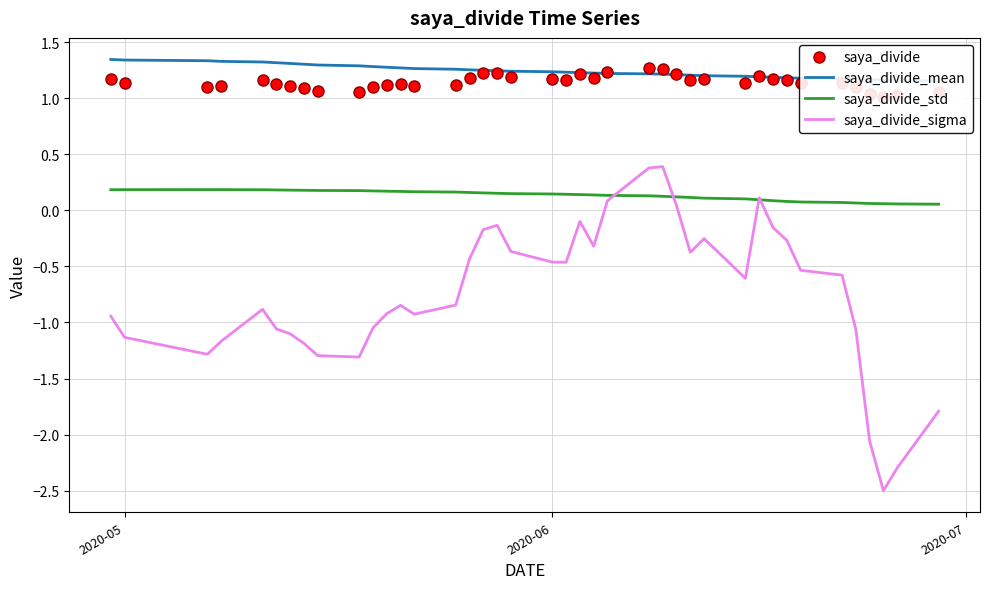

What is the lowest value of the saya_divide_sigma series?

-2.5